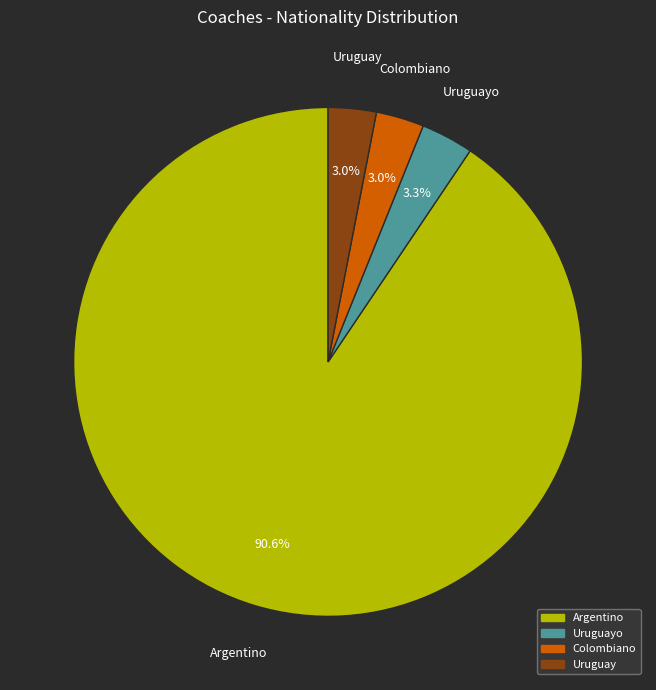

Is there a majority slice in this chart?

Yes